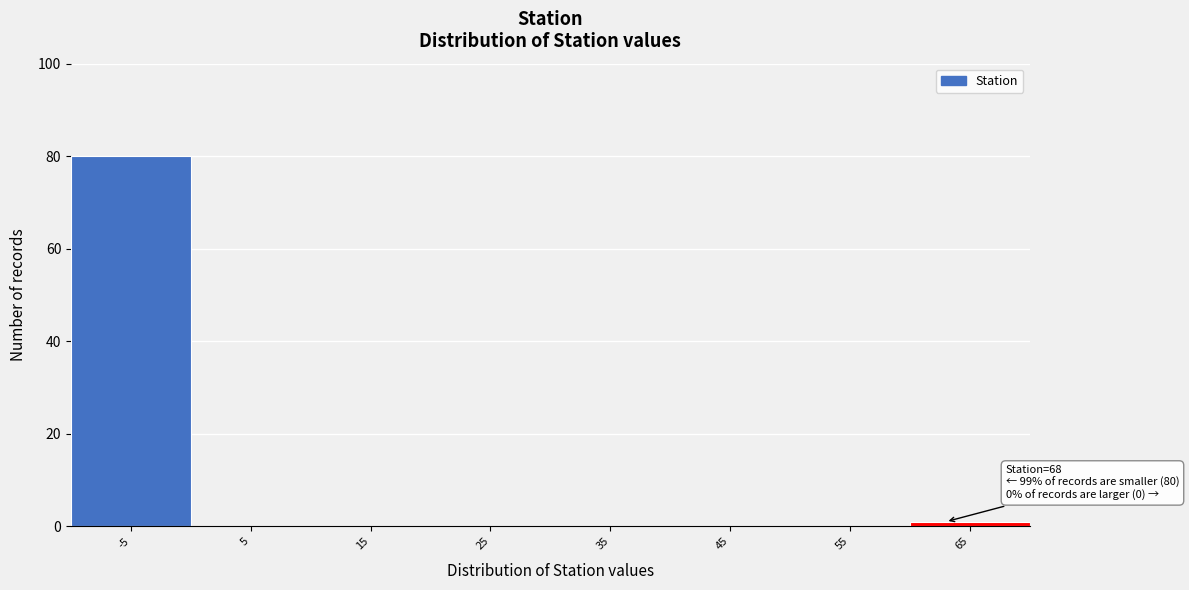

Reading left to right, transcribe all the data shown in this chart.

-5=80	5=0	15=0	25=0	35=0	45=0	55=0	65=1